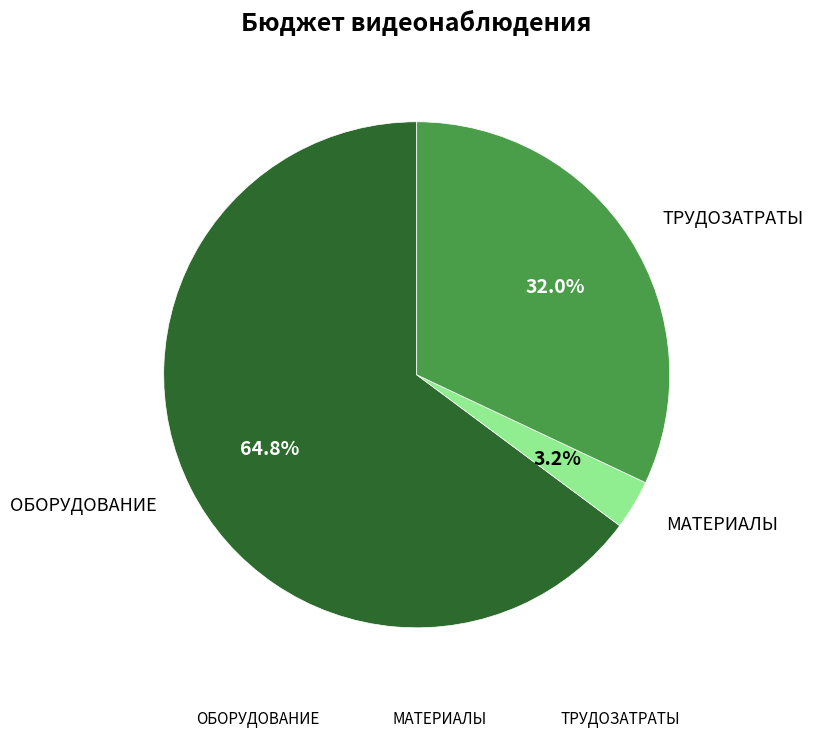

Rank the categories by value from highest to lowest.

ОБОРУДОВАНИЕ, ТРУДОЗАТРАТЫ, МАТЕРИАЛЫ